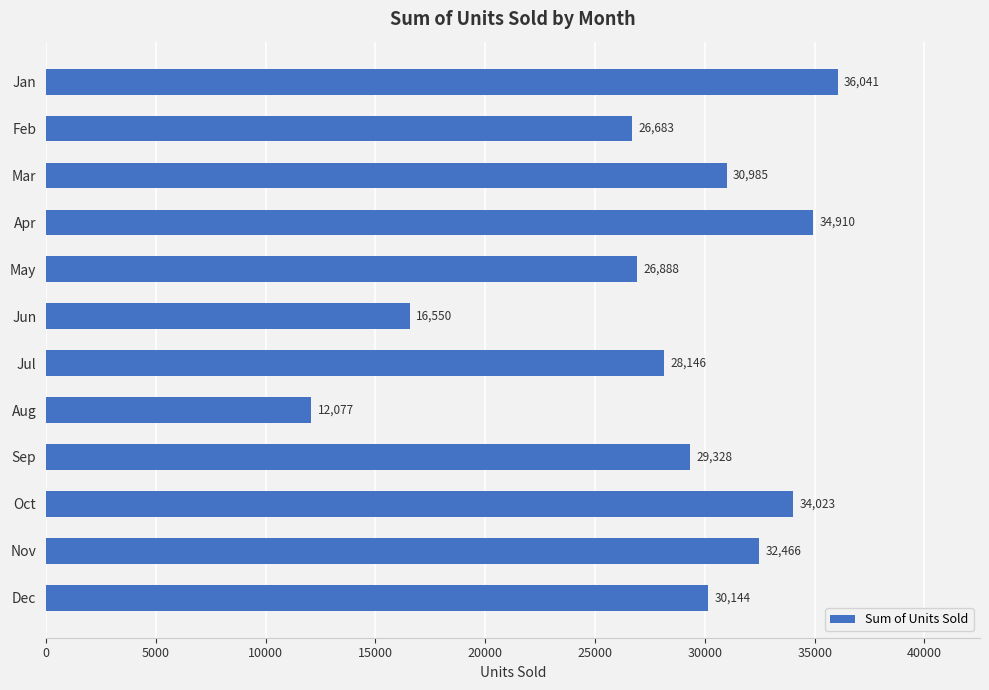

Between Oct and Dec, which is larger?

Oct